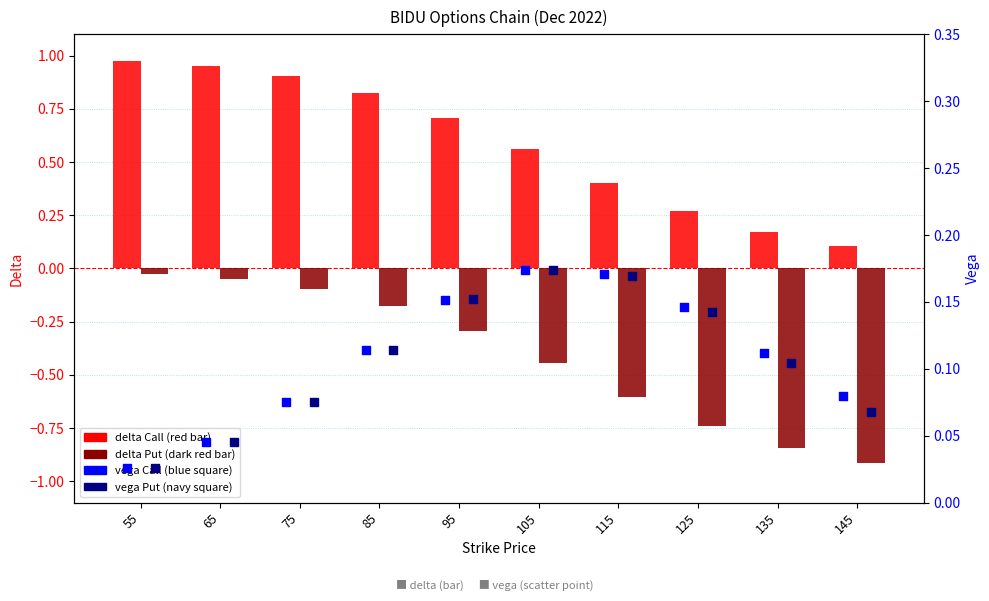

Is the value of delta Put at 95 greater than the value of vega Put at 95?

No